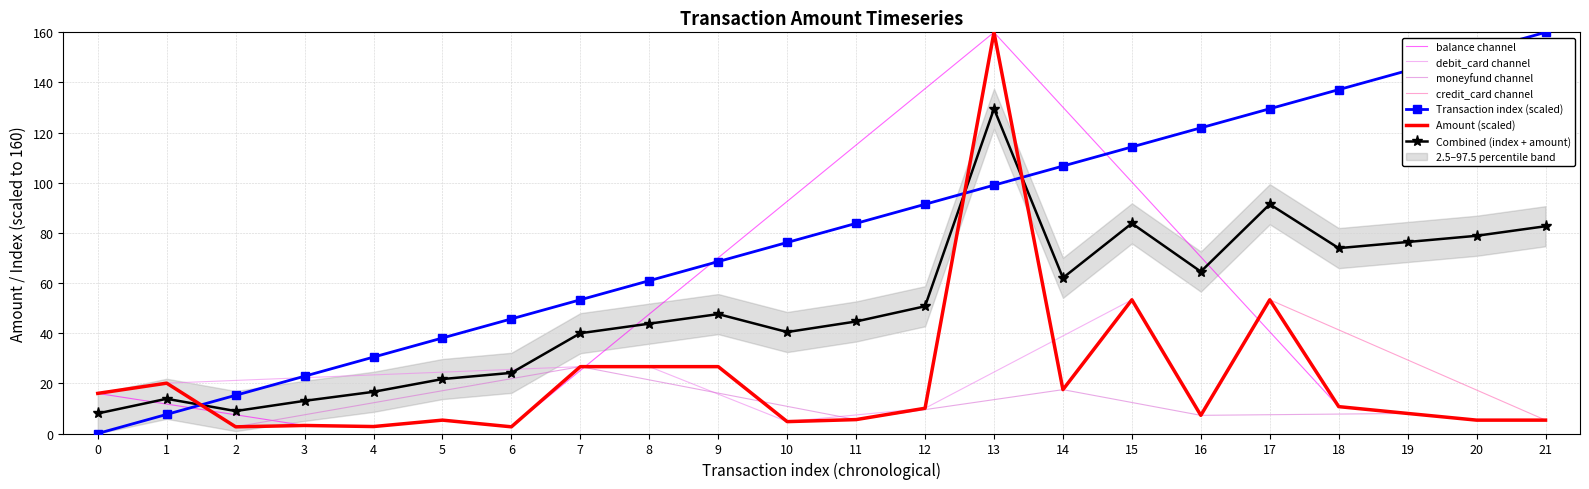

The Transaction index (scaled) series shows 76.2 at 10. True or false?

True